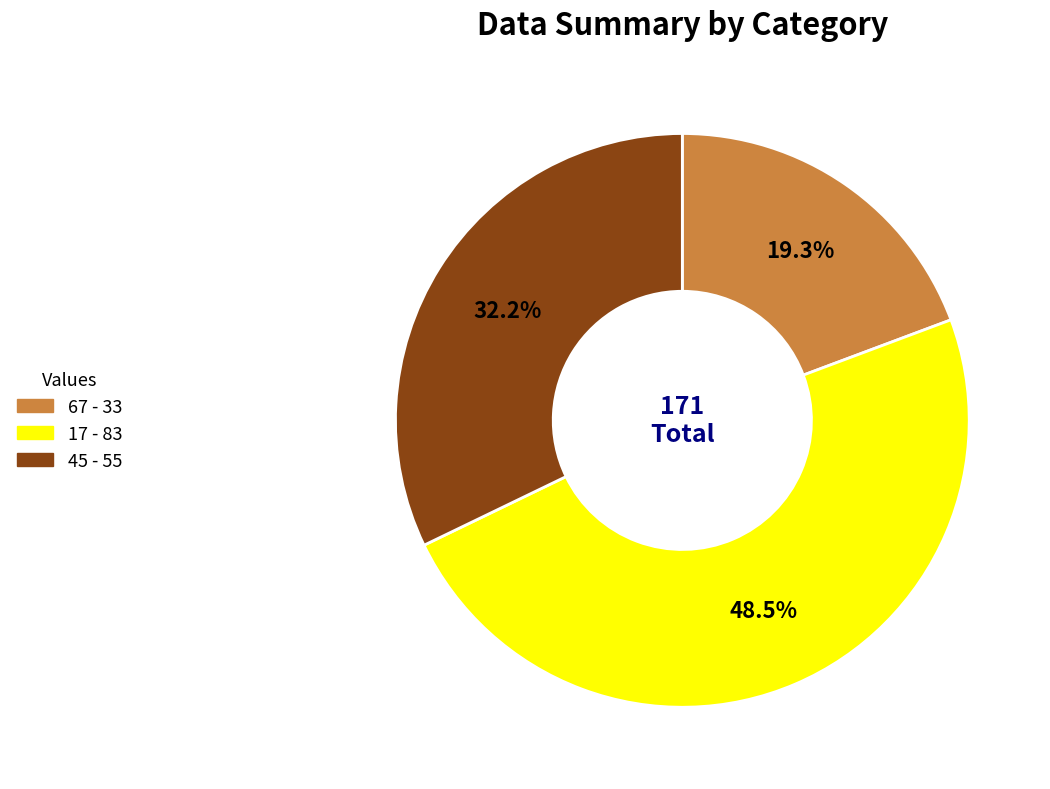

Combined, what portion of the pie is 67 and 45?

51.5%